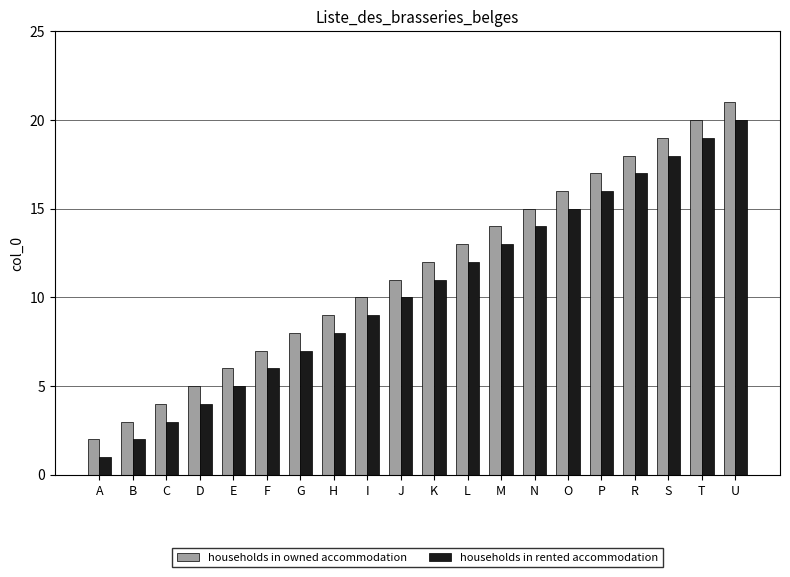

How many data points in households in rented accommodation are less than 11?

10